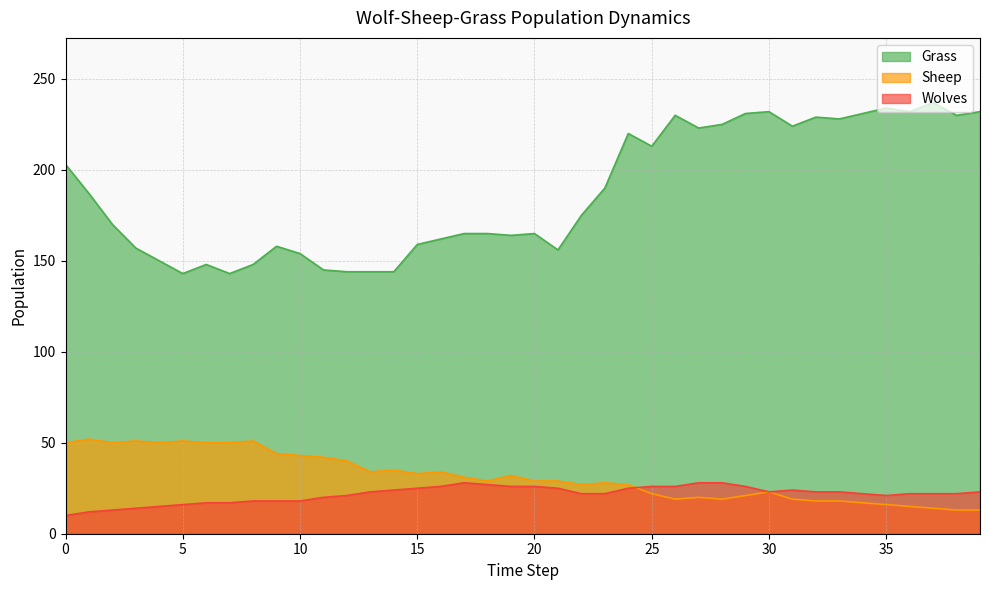

Which series has the largest range (max minus min)?

Grass